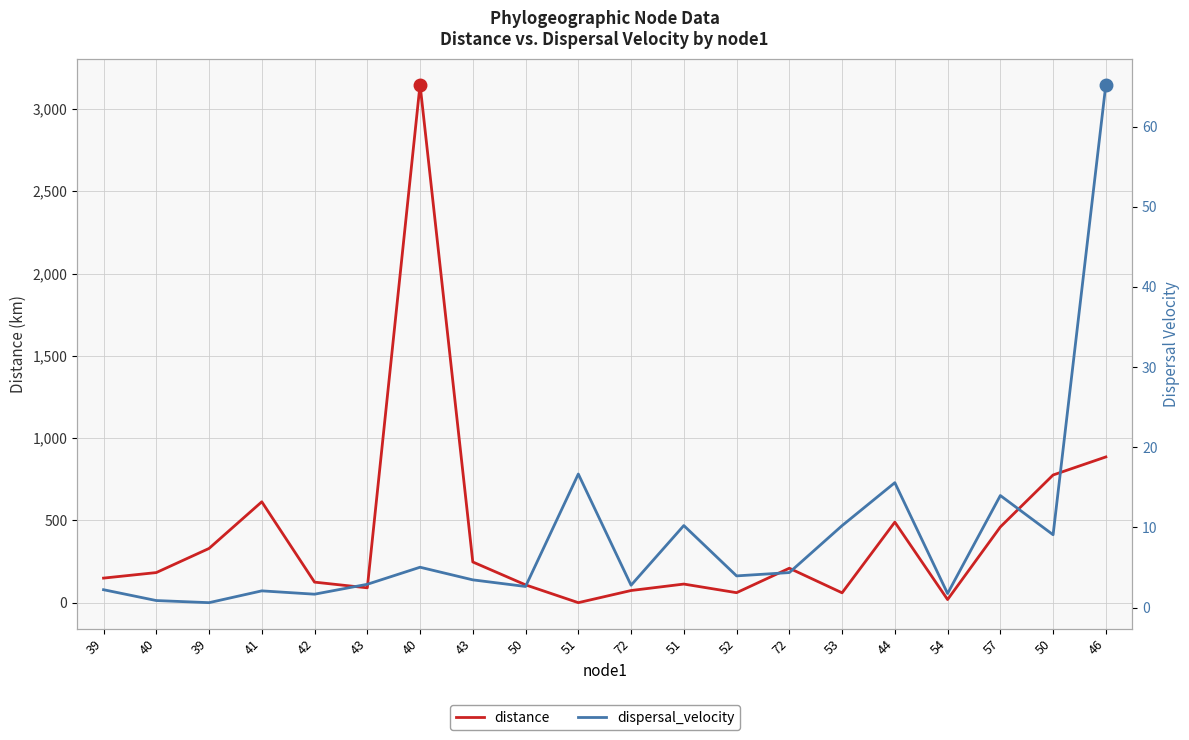

Count the number of data series in this chart.

2